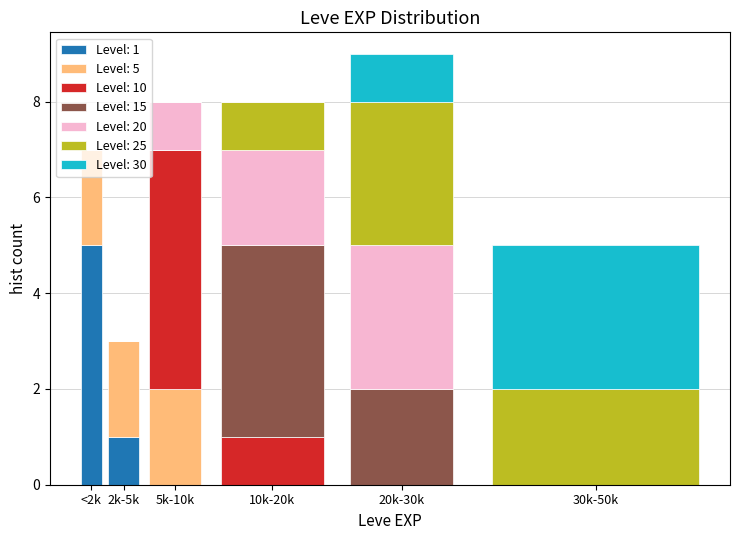

Which category has the highest value in the Level: 1 series?

<2k